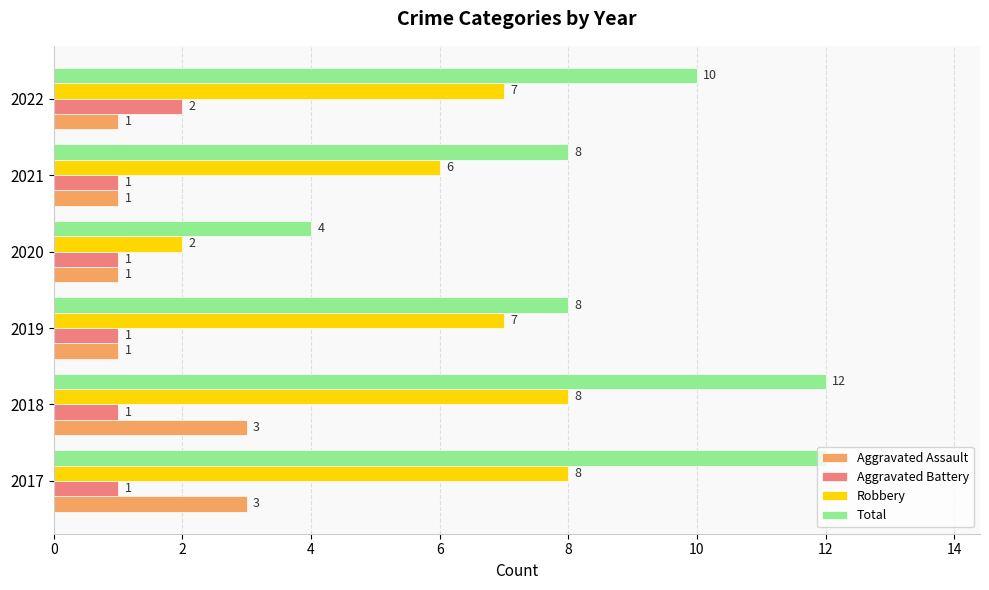

What is the smallest value displayed?

1